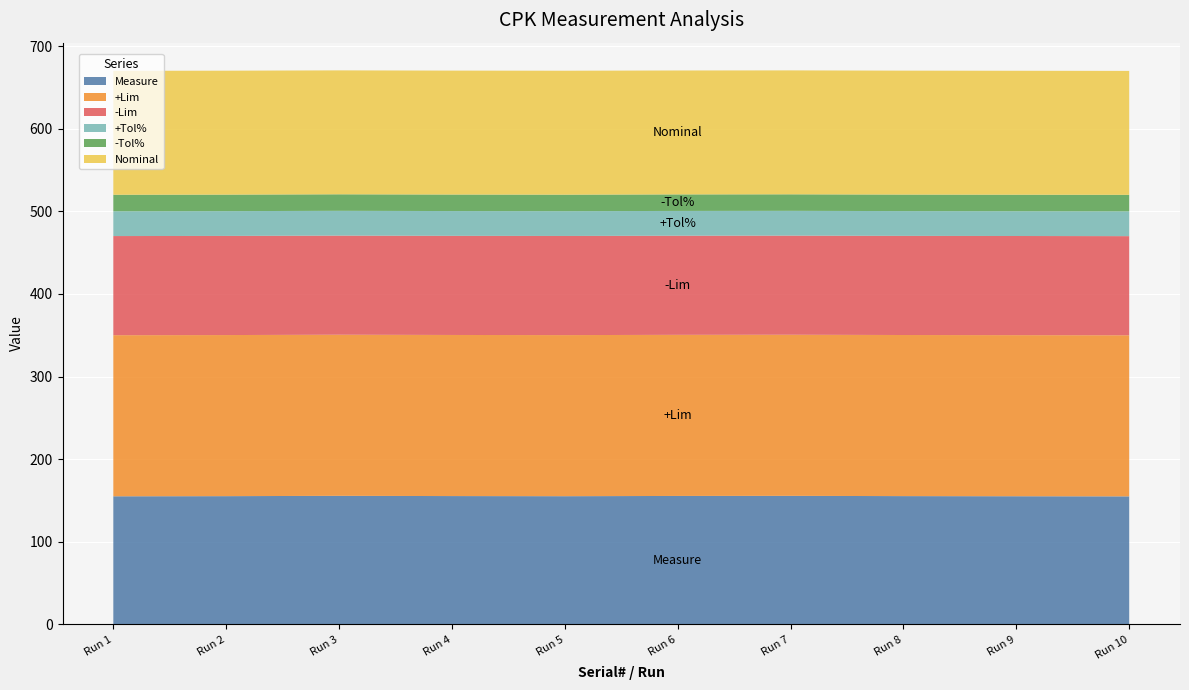

Reading right to left, list all the values displayed in this chart.

Measure: FDO26100JV0_10=155.0	FDO26100JV0_9=155.2	FDO26100JV0_8=155.3	FDO26100JV0_7=155.6	FDO26100JV0_6=155.5	FDO26100JV0_5=155.2	FDO26100JV0_4=155.4	FDO26100JV0_3=155.7	FDO26100JV0_2=155.3	FDO26100JV0_1=155.1
+Lim: FDO26100JV0_10=195.0	FDO26100JV0_9=195.0	FDO26100JV0_8=195.0	FDO26100JV0_7=195.0	FDO26100JV0_6=195.0	FDO26100JV0_5=195.0	FDO26100JV0_4=195.0	FDO26100JV0_3=195.0	FDO26100JV0_2=195.0	FDO26100JV0_1=195.0
-Lim: FDO26100JV0_10=120.0	FDO26100JV0_9=120.0	FDO26100JV0_8=120.0	FDO26100JV0_7=120.0	FDO26100JV0_6=120.0	FDO26100JV0_5=120.0	FDO26100JV0_4=120.0	FDO26100JV0_3=120.0	FDO26100JV0_2=120.0	FDO26100JV0_1=120.0
+Tol%: FDO26100JV0_10=30.0	FDO26100JV0_9=30.0	FDO26100JV0_8=30.0	FDO26100JV0_7=30.0	FDO26100JV0_6=30.0	FDO26100JV0_5=30.0	FDO26100JV0_4=30.0	FDO26100JV0_3=30.0	FDO26100JV0_2=30.0	FDO26100JV0_1=30.0
-Tol%: FDO26100JV0_10=20.0	FDO26100JV0_9=20.0	FDO26100JV0_8=20.0	FDO26100JV0_7=20.0	FDO26100JV0_6=20.0	FDO26100JV0_5=20.0	FDO26100JV0_4=20.0	FDO26100JV0_3=20.0	FDO26100JV0_2=20.0	FDO26100JV0_1=20.0
Nominal: FDO26100JV0_10=150.0	FDO26100JV0_9=150.0	FDO26100JV0_8=150.0	FDO26100JV0_7=150.0	FDO26100JV0_6=150.0	FDO26100JV0_5=150.0	FDO26100JV0_4=150.0	FDO26100JV0_3=150.0	FDO26100JV0_2=150.0	FDO26100JV0_1=150.0